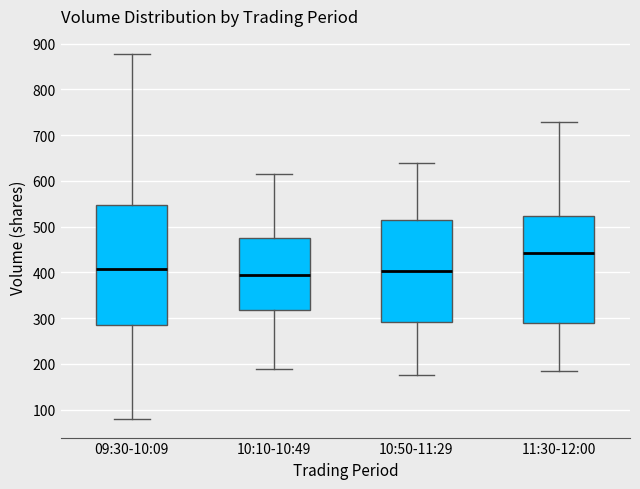

Reading left to right, transcribe this box plot: for each box, give where its median line is, the range the box spans, and where its two whiskers end, as read against the y-axis. The values are not printed on the chart, so give them approximately, as read against the axis.

09:30-10:09: median 410, box 280 to 550, whiskers 80 to 880
10:10-10:49: median 400, box 320 to 480, whiskers 190 to 620
10:50-11:29: median 400, box 290 to 510, whiskers 180 to 640
11:30-12:00: median 440, box 290 to 520, whiskers 190 to 730